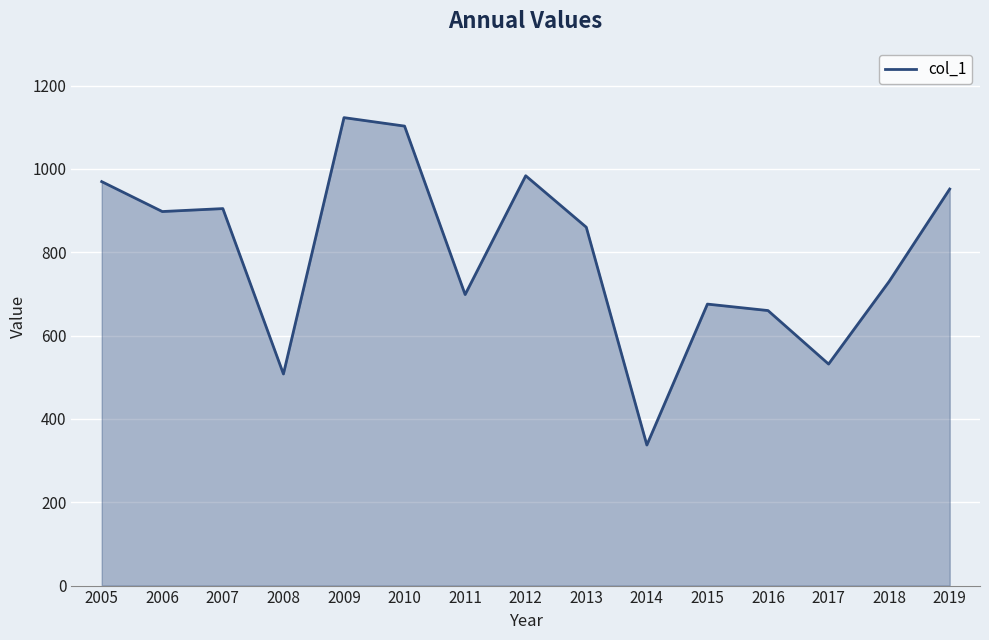

Reading right to left, what are all the values shown in this chart?

951.7	730.0	531.7	660.1	675.6	337.4	860.1	983.6	698.5	1102.8	1123.1	507.9	904.8	897.7	969.6